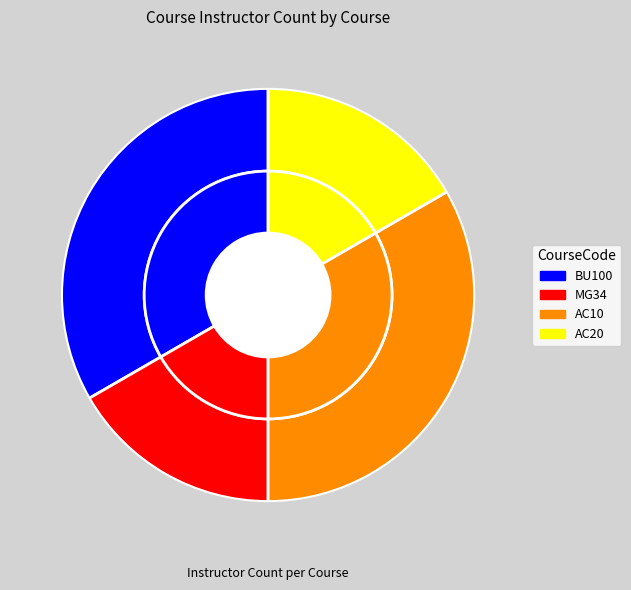

Which has a higher value, MG34 or AC20?

MG34